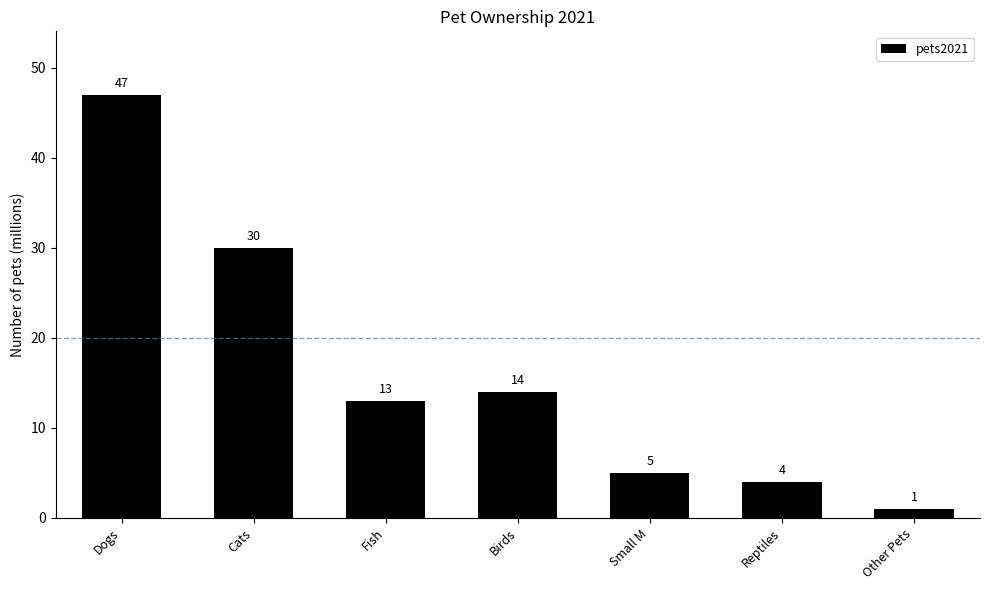

At which label does the data first exceed 13?

Dogs